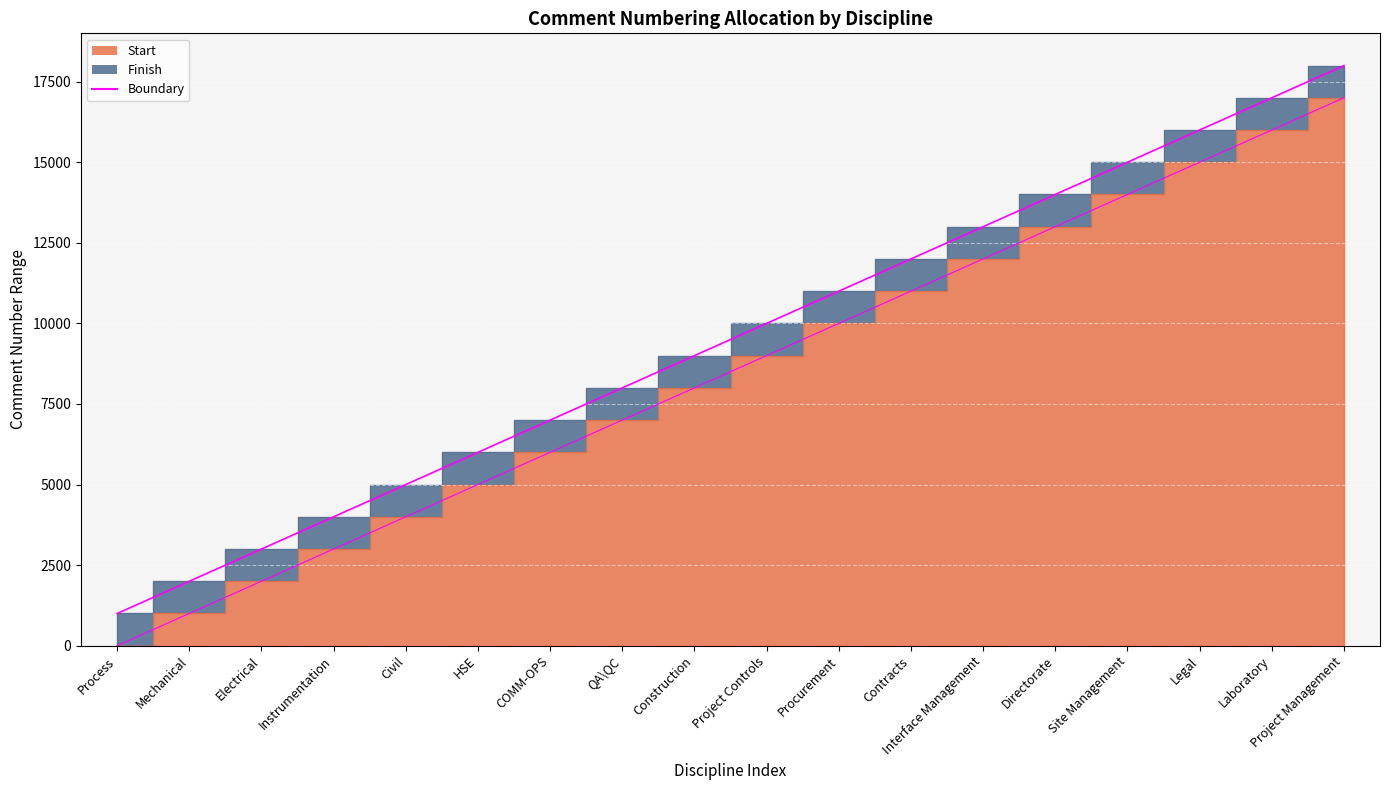

How many lines are shown in the chart?

2